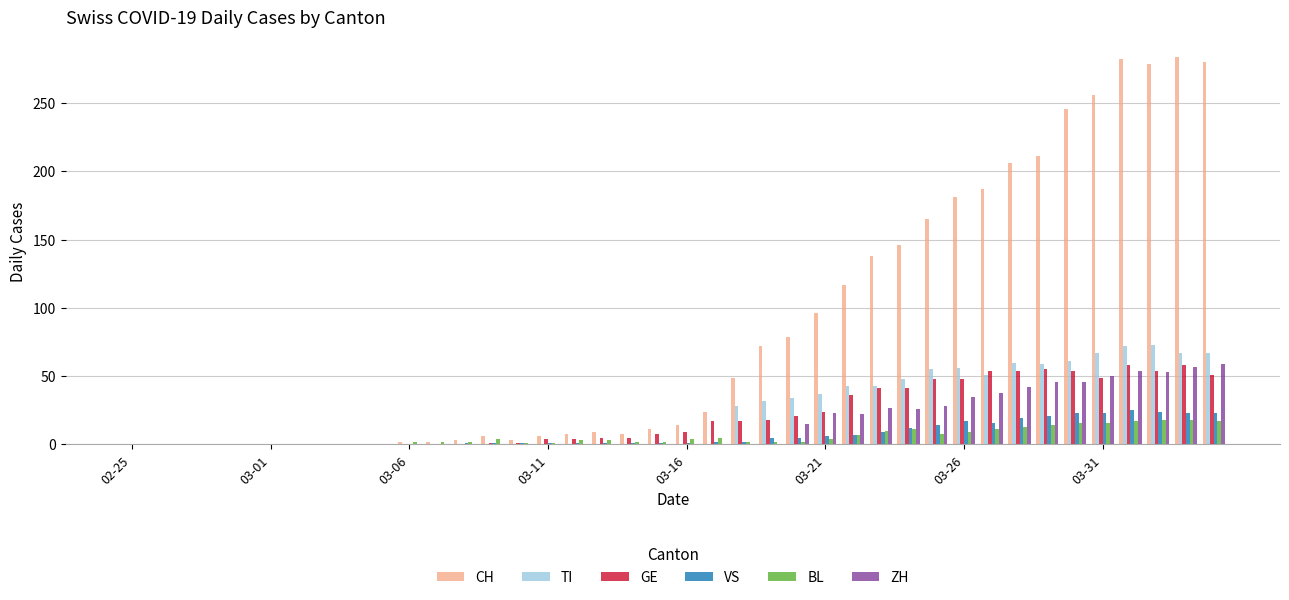

What are all the series names shown in the legend?

CH, TI, GE, VS, BL, ZH